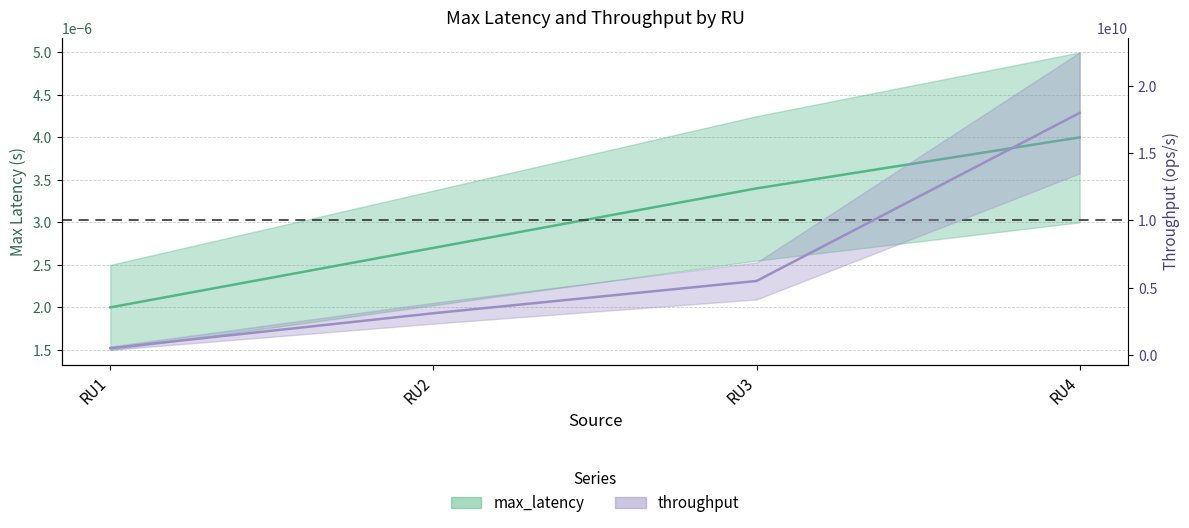

List the series in order of their overall mean, highest first.

throughput, max_latency